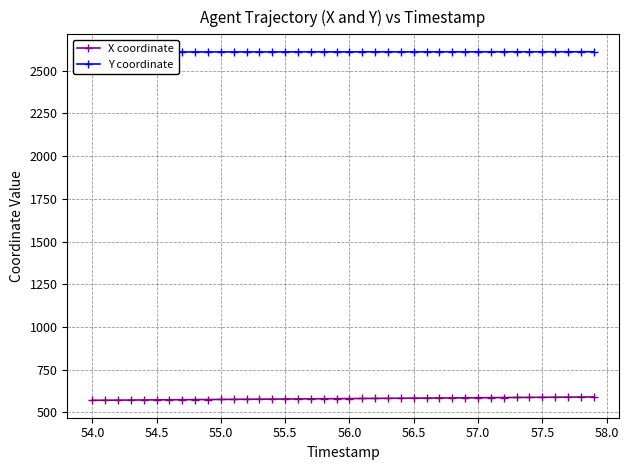

What are all the series names shown in the legend?

X coordinate, Y coordinate